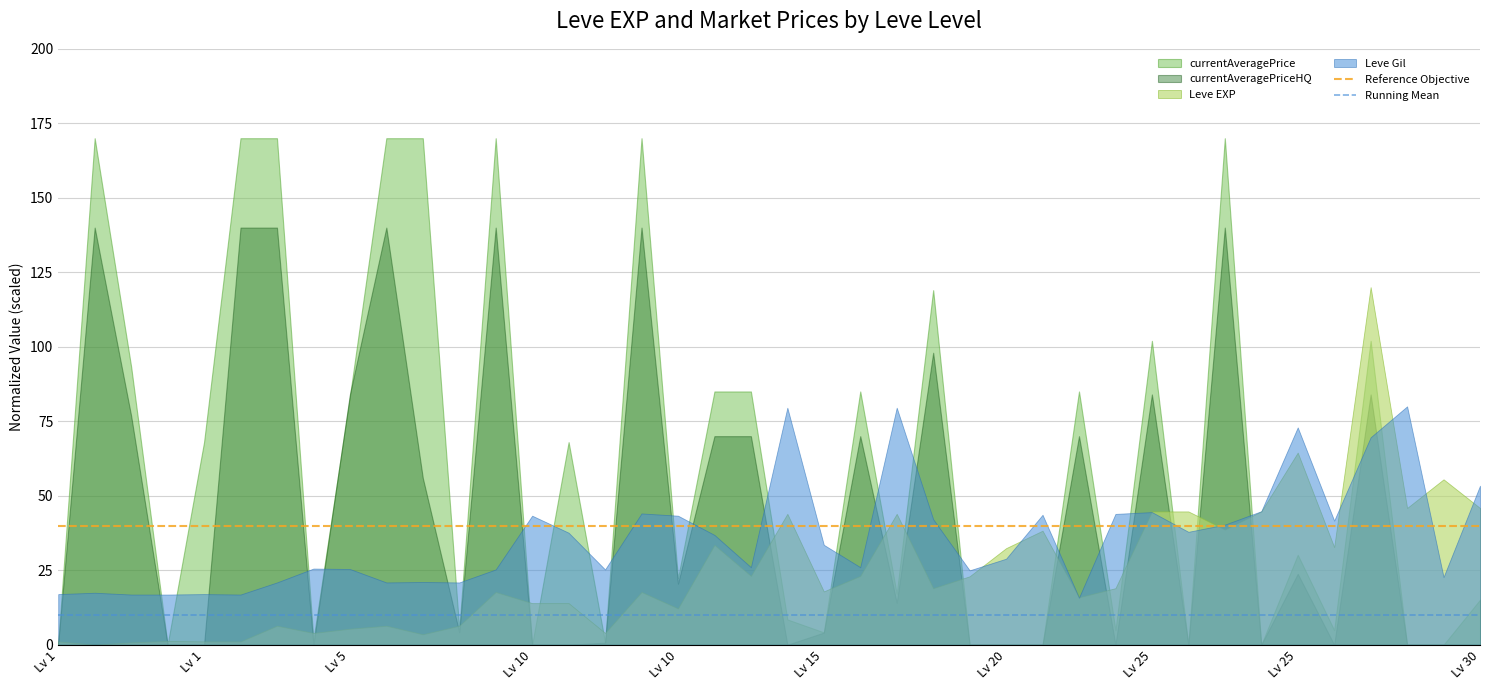

List the series in order of their peak value, highest first.

currentAveragePrice, currentAveragePriceHQ, Leve EXP, Leve Gil